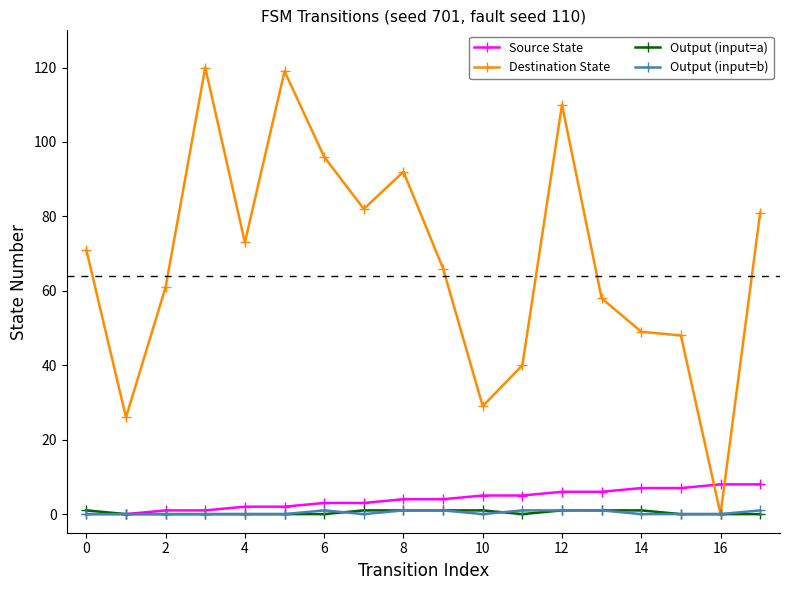

True or false: Destination State has more than 0 points higher than both neighbors.

True